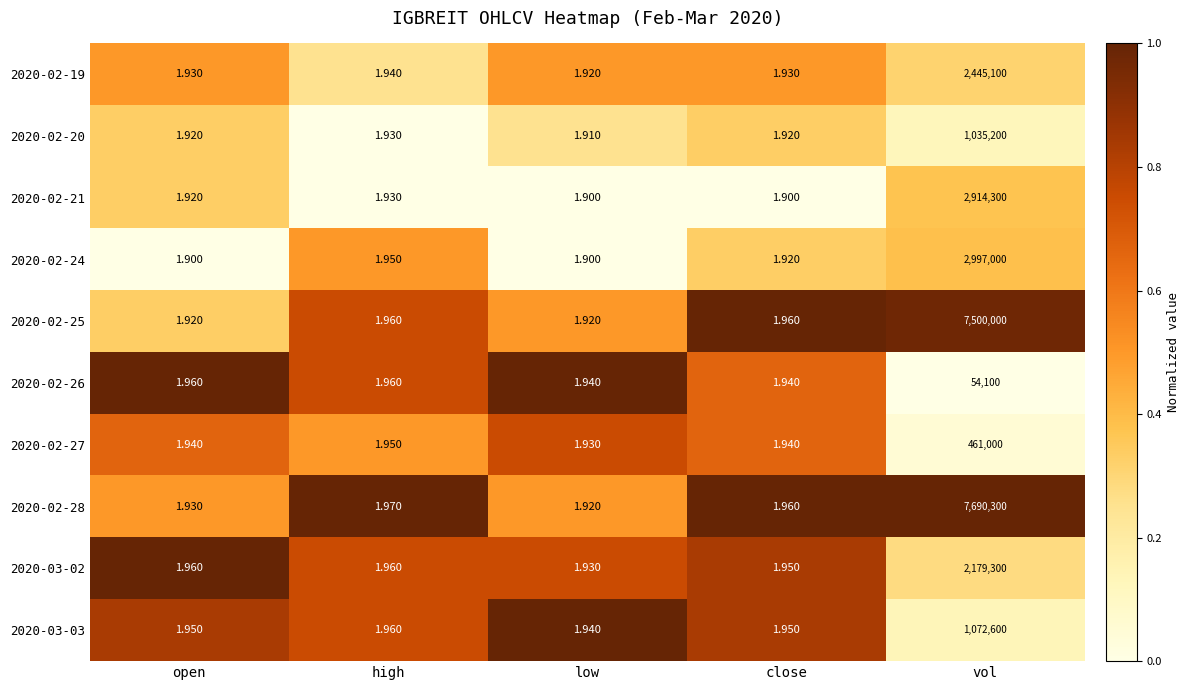

At which category is the sum across all series the highest?

vol